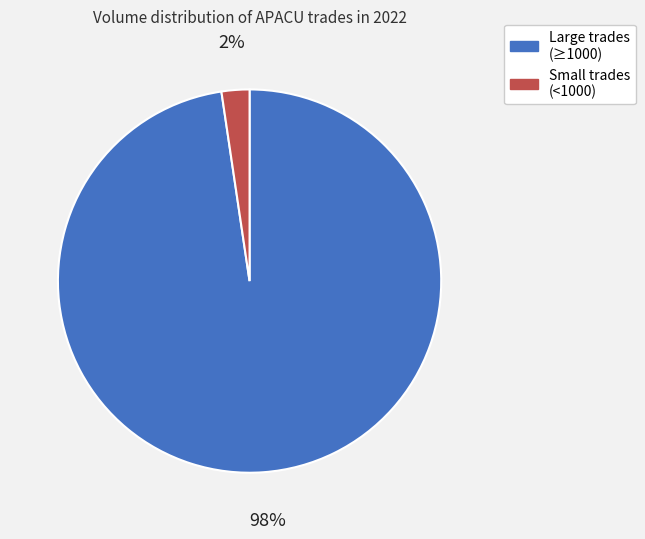

To the nearest percent, what is the average slice percentage?

50%